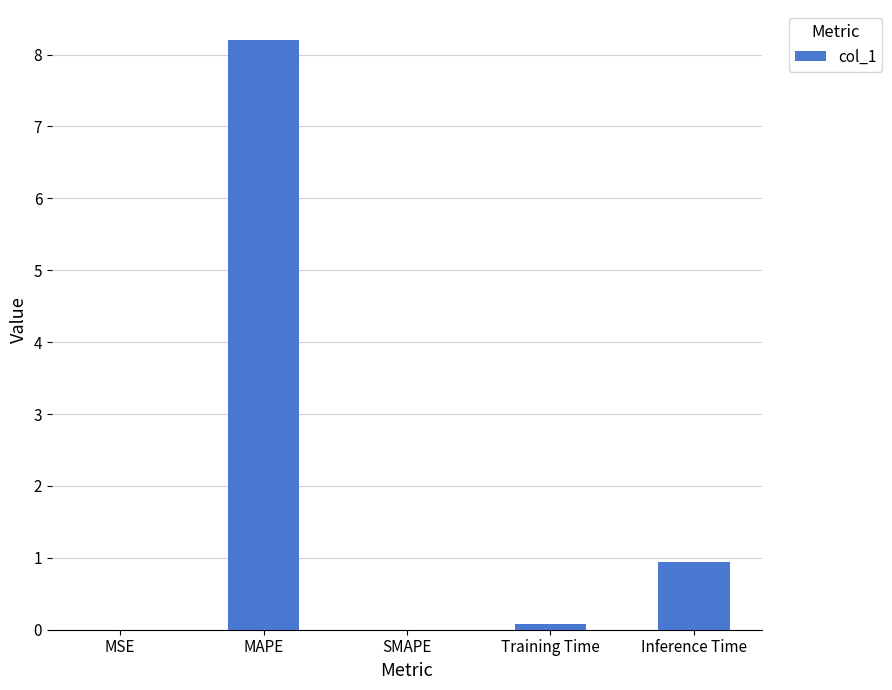

What is the maximum value shown in the chart?

8.2